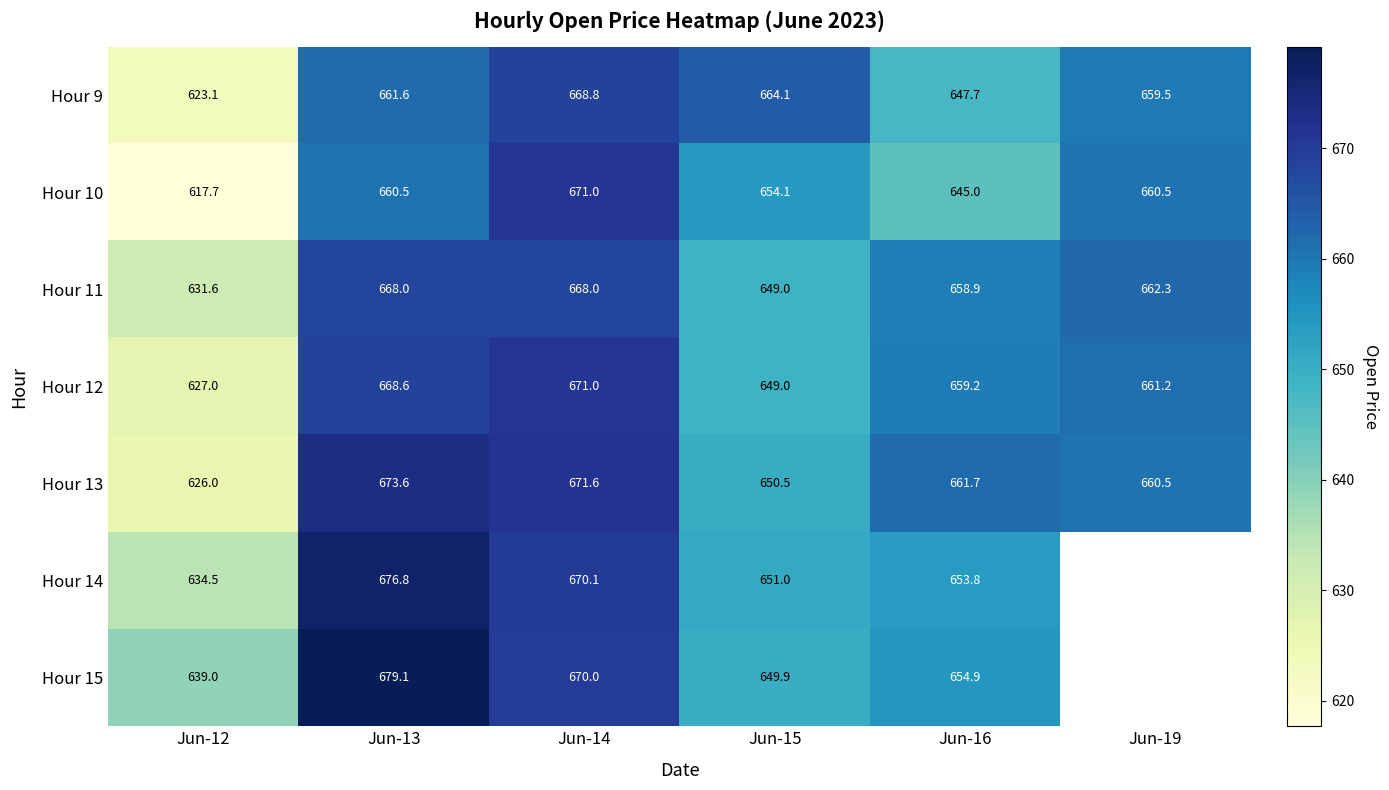

At how many categories does at least one series exceed 339?

6